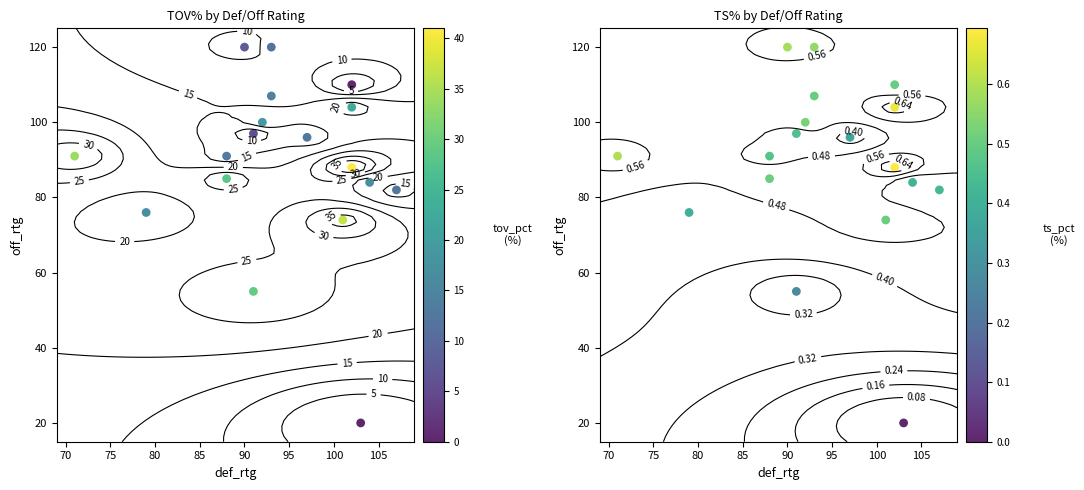

Which series has the largest total across all categories?

tov_pct